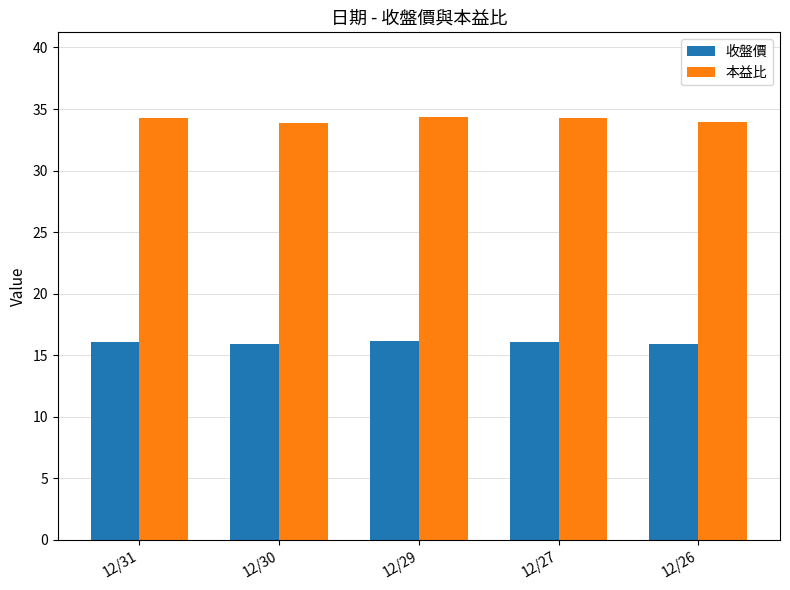

Where does the 收盤價 series first go above 16?

12/31